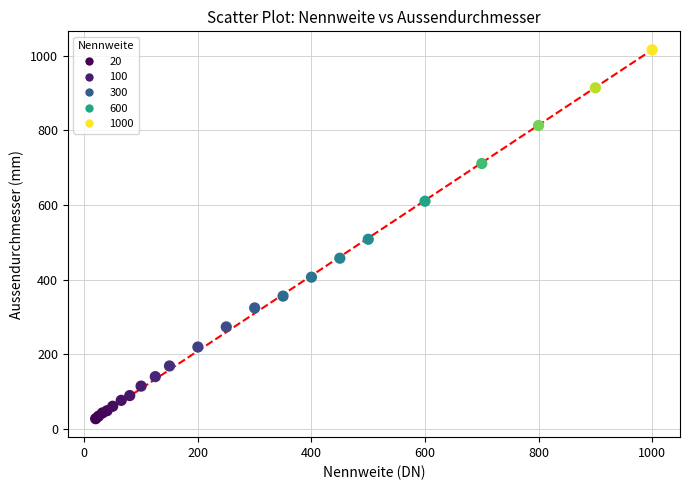

What Y value in the scatter plot is closest to 521?

508.0